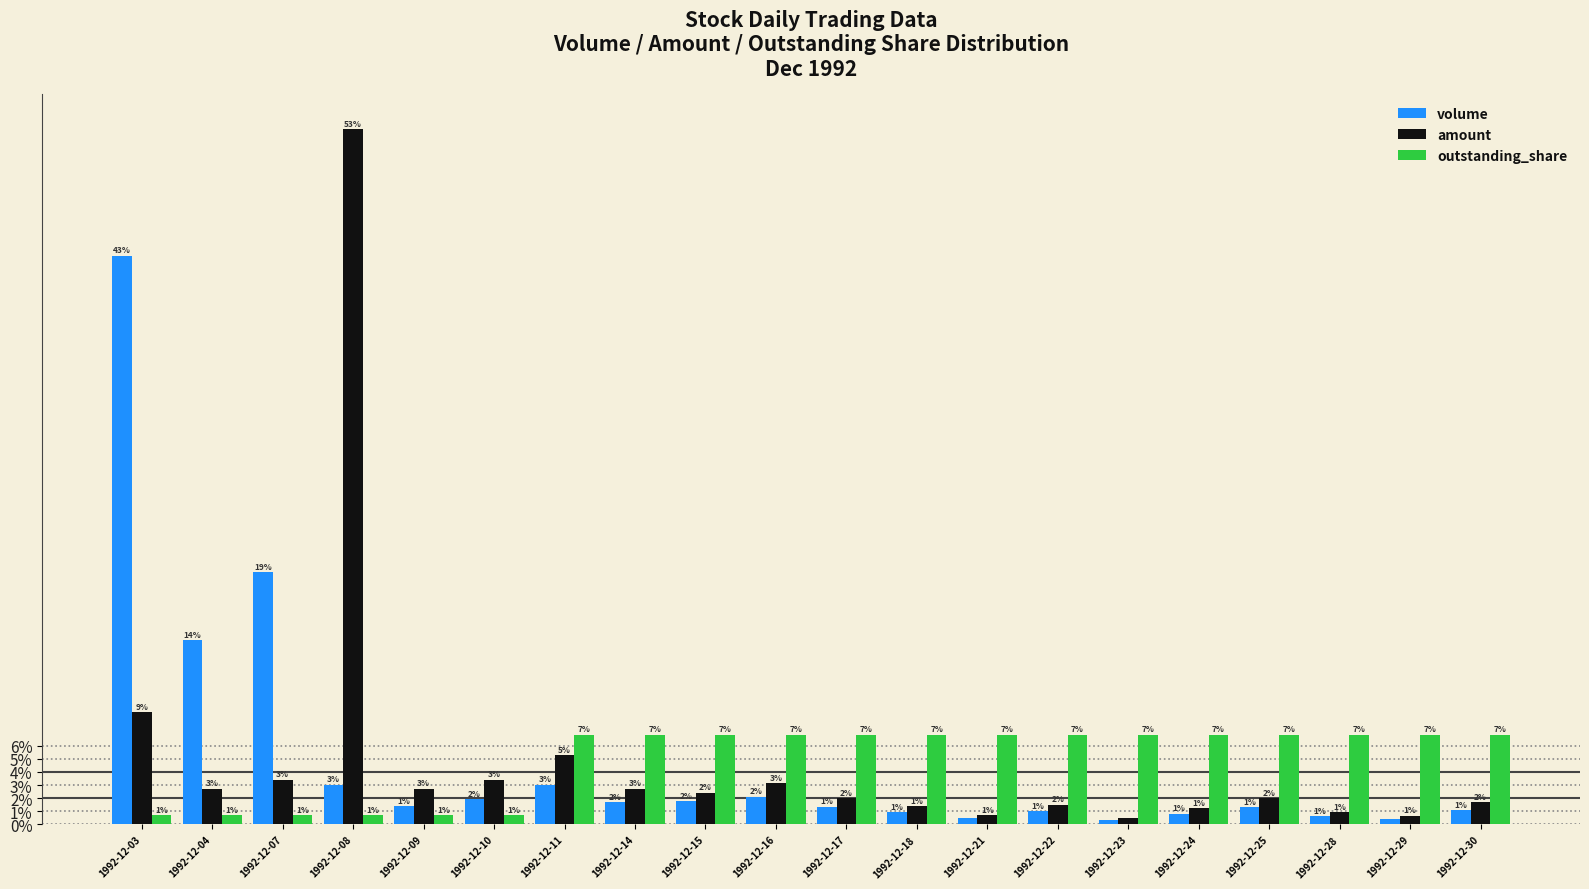

Between 1992-12-14 and 1992-12-16, which series saw the biggest shift?

amount